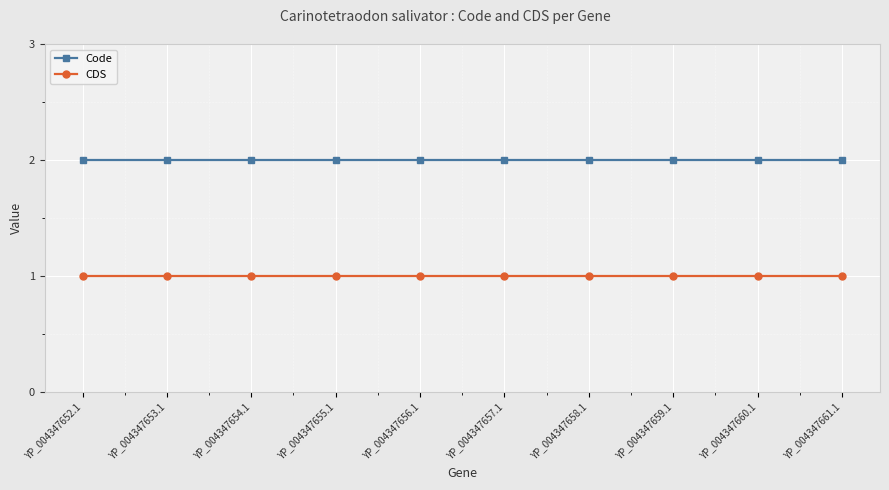

Is the value of Code at YP_004347661.1 greater than the value of CDS at YP_004347656.1?

Yes